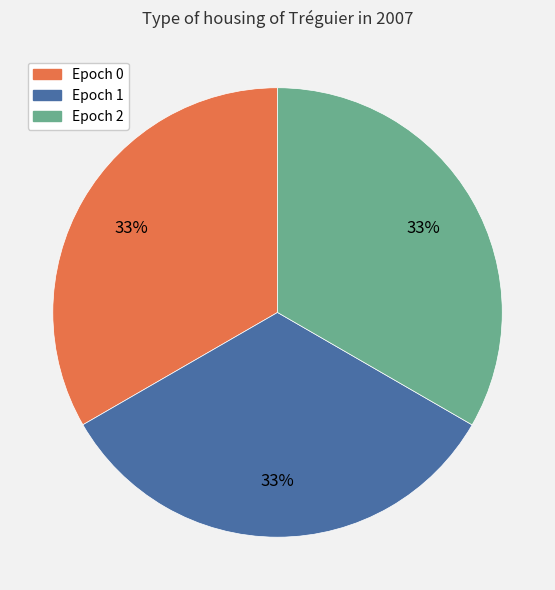

Count the number of slices in the pie.

3